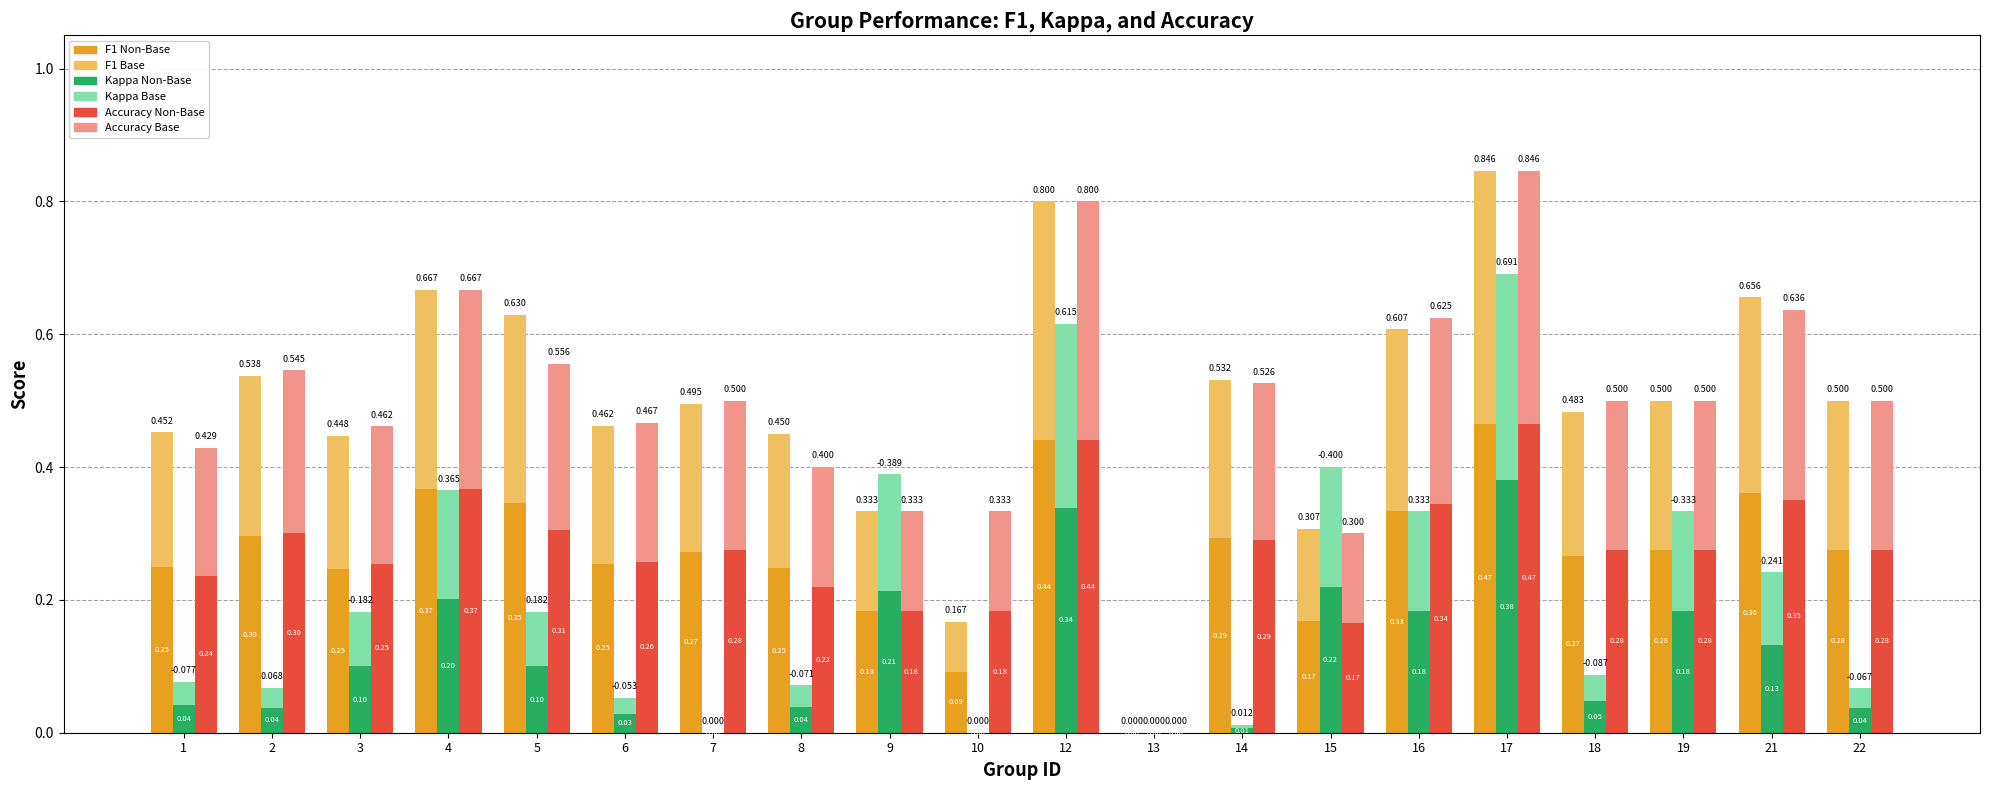

What is the difference between the maximum and minimum values in the F1 (top) series?

0.4